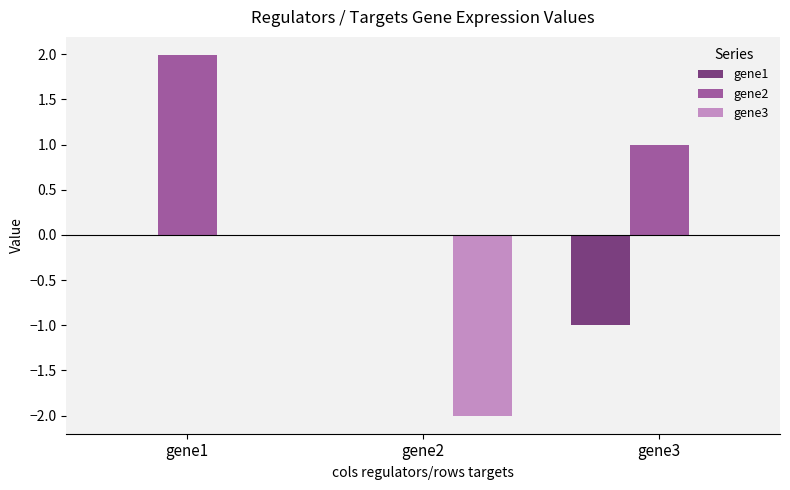

Reading left to right, list all the values displayed in this chart.

gene1: 0.0	0.0	-1.0
gene2: 2.0	0.0	1.0
gene3: 0.0	-2.0	0.0